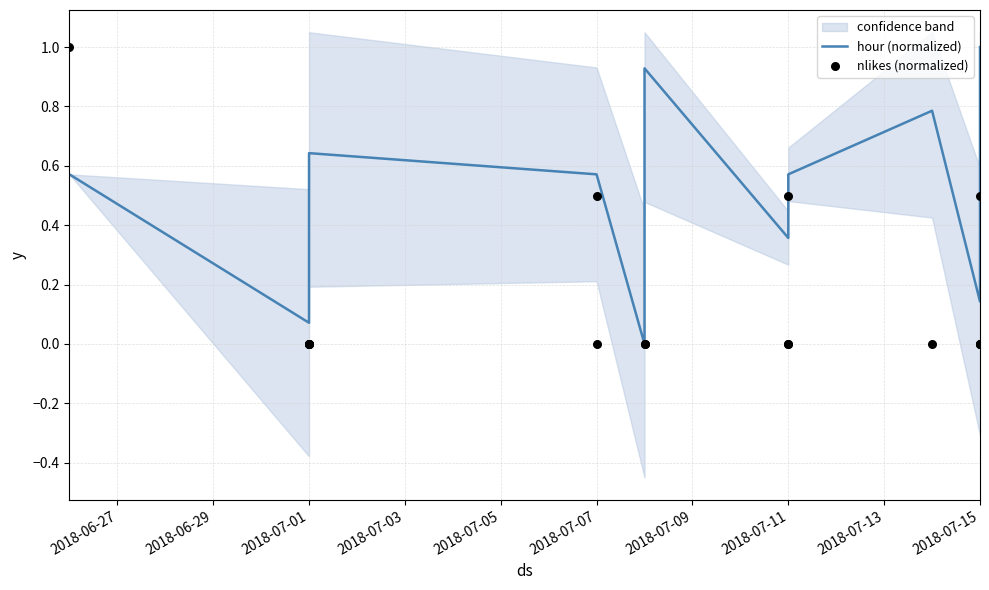

Is the value of nlikes (normalized) at 10 greater than the value of hour (normalized) at 2018-06-27?

No